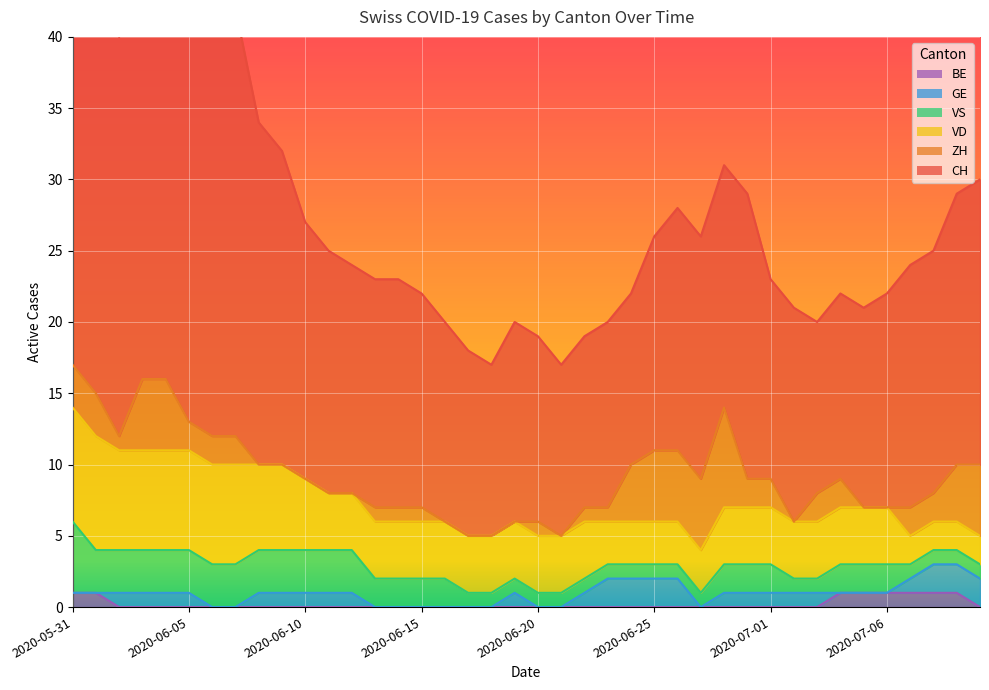

List the series in order of their peak value, highest first.

CH, VD, ZH, VS, GE, BE